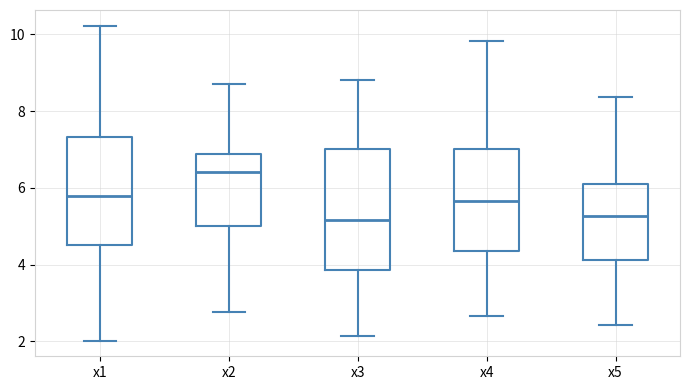

Which box's median line is the highest?

x2